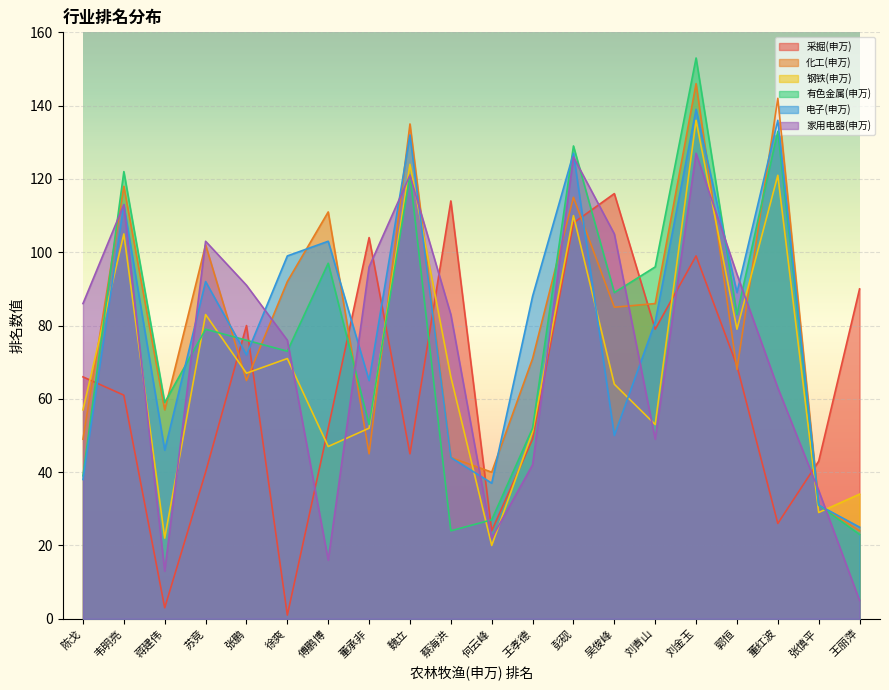

At which category is the sum across all series the highest?

刘金玉